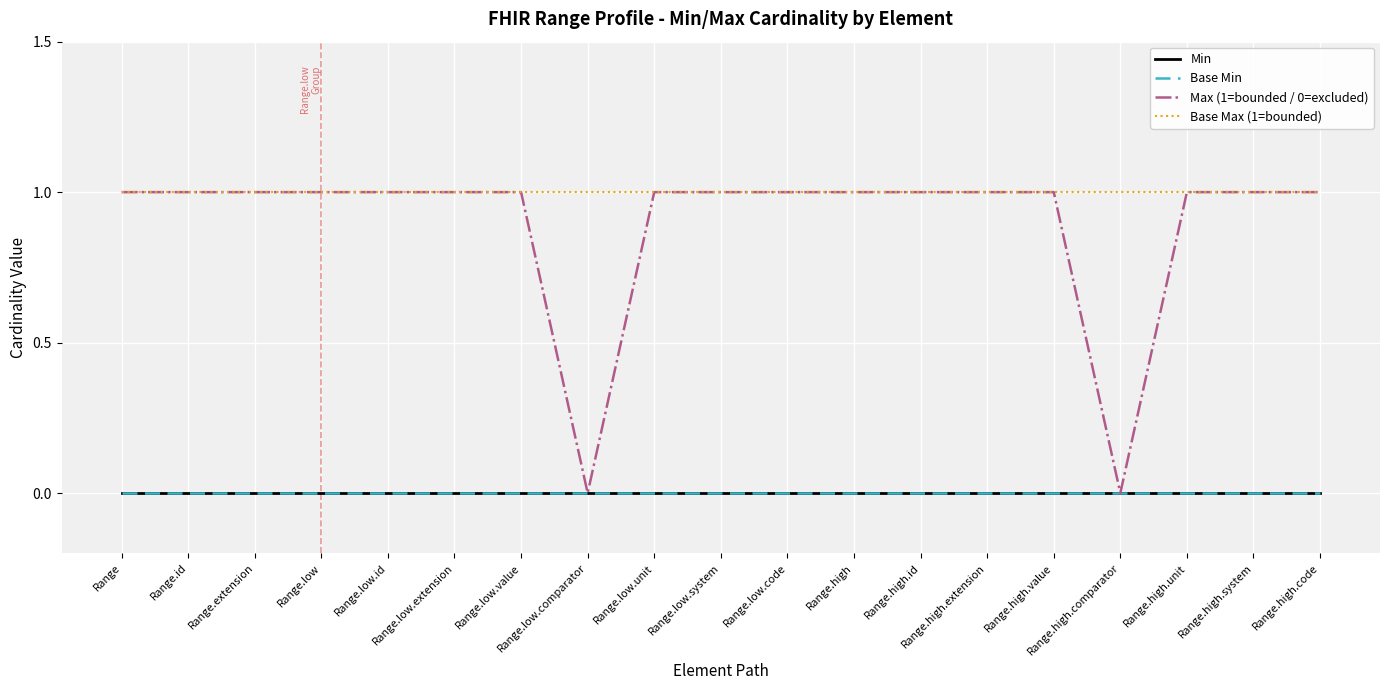

True or false: Base Min and Max (1=bounded / 0=excluded) intersect in this chart.

False